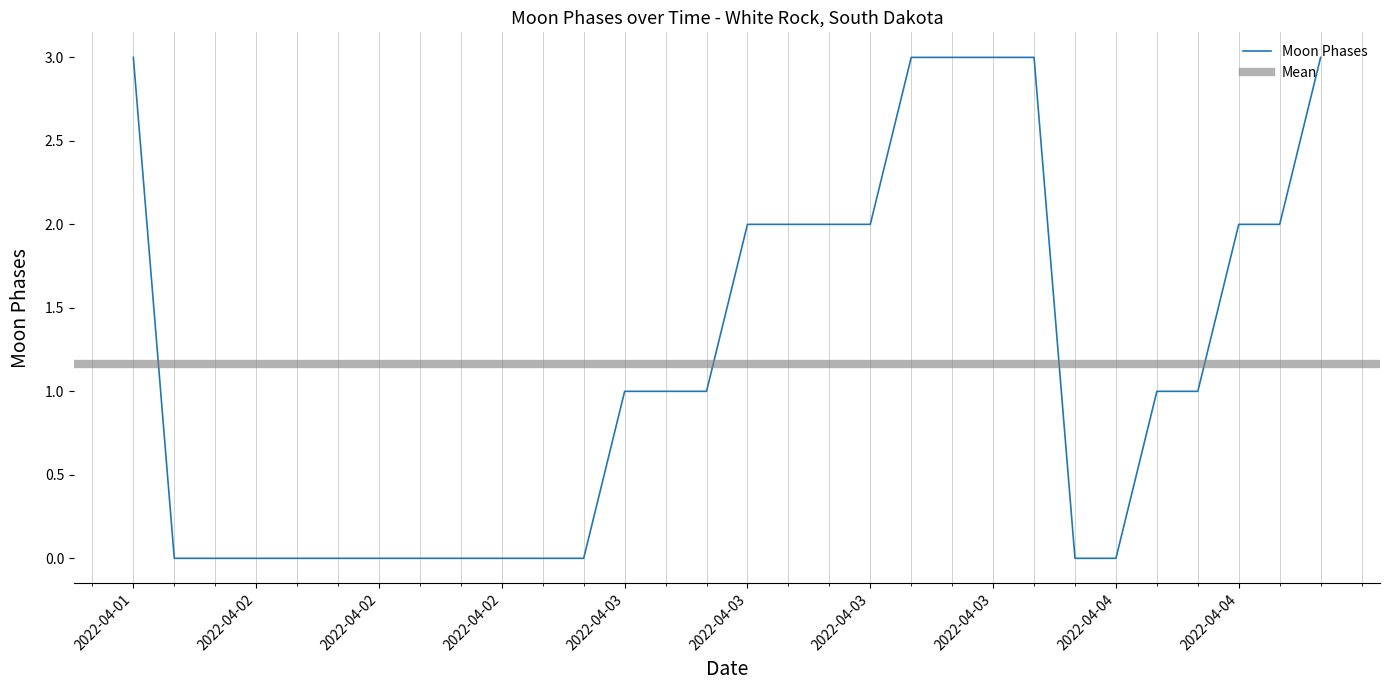

Is this an area chart (filled region under the line)?

No